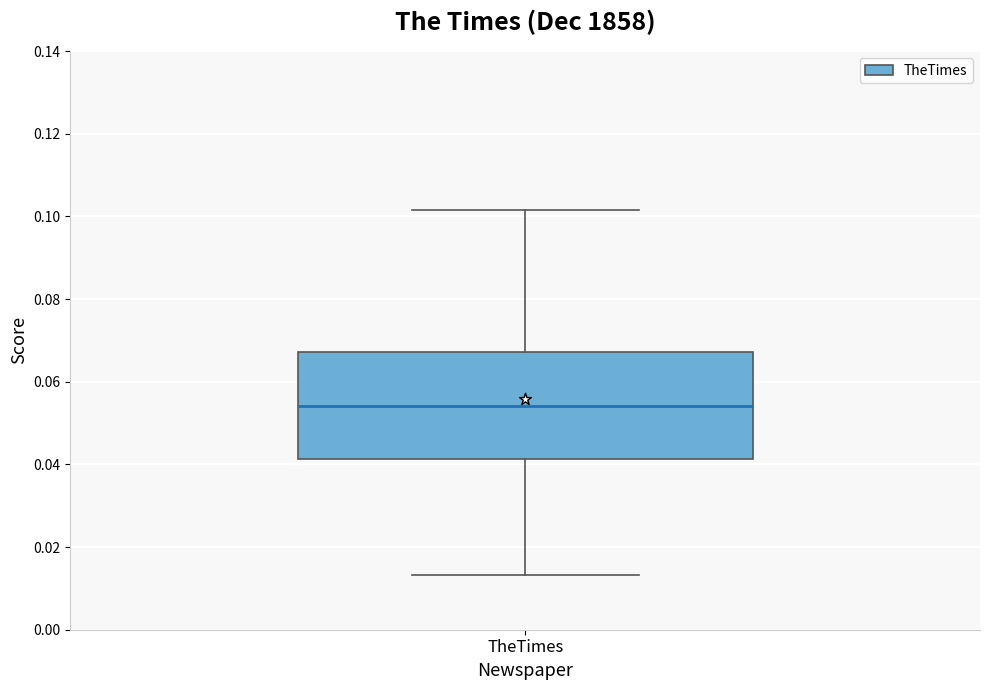

Where does the upper whisker of the box for TheTimes end on the y-axis? The values are not printed on the chart, so give them approximately, as read against the axis.

0.102